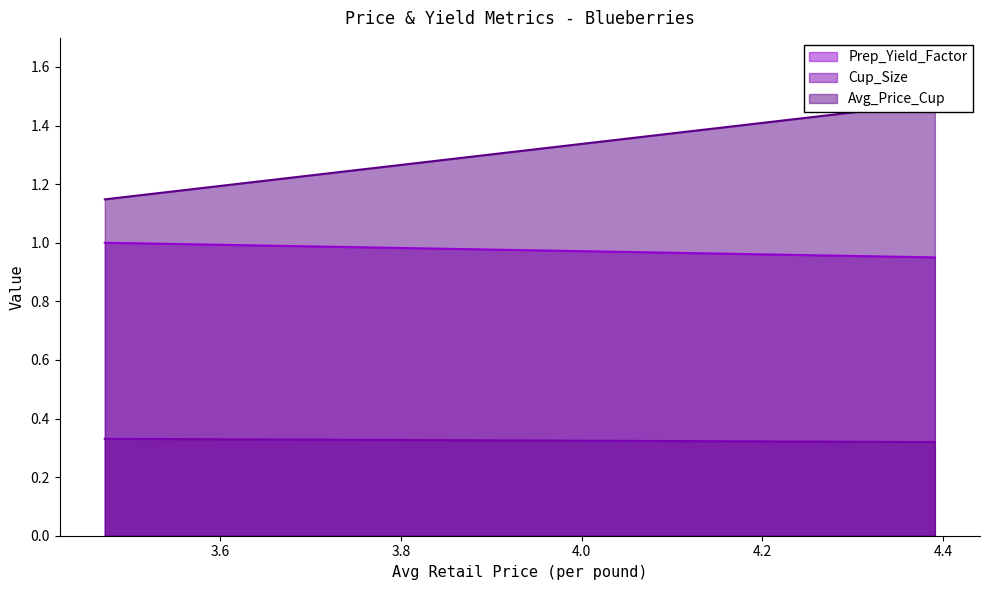

What is the approximate value of Cup_Size at 3.471925452?

0.3